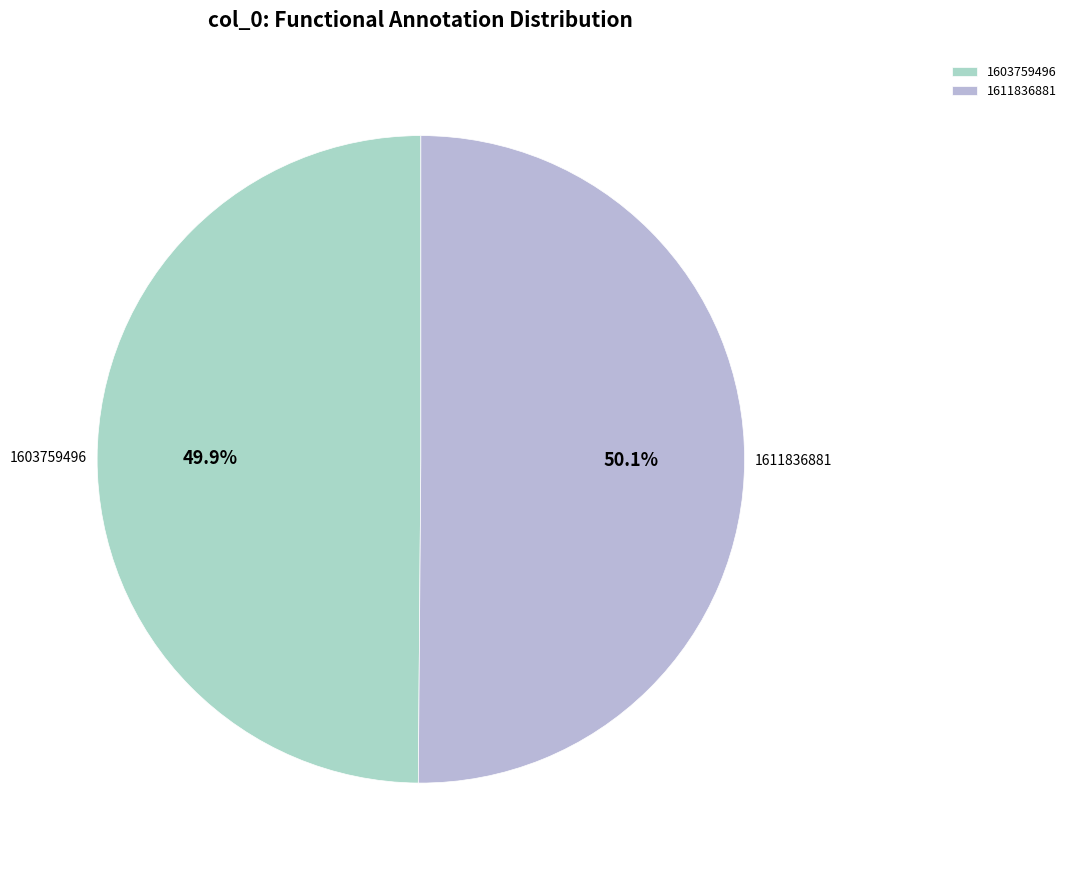

Count the number of slices in the pie.

2